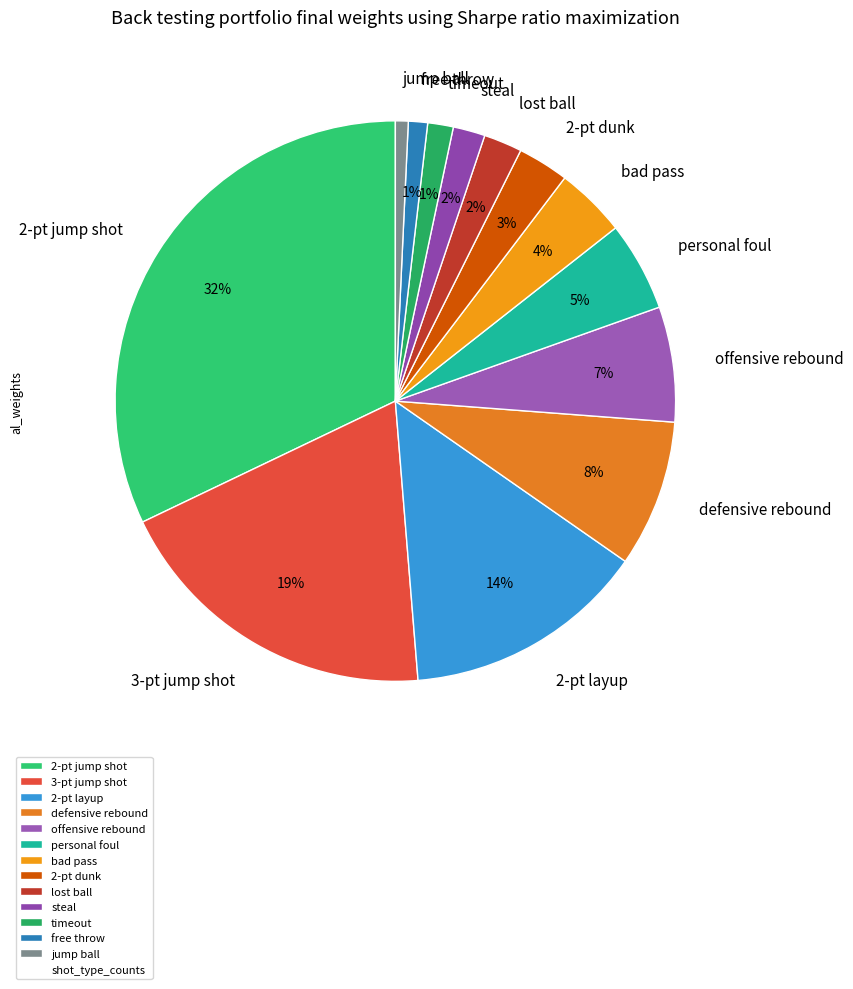

What percentage is the bad pass slice, to the nearest percent?

4%